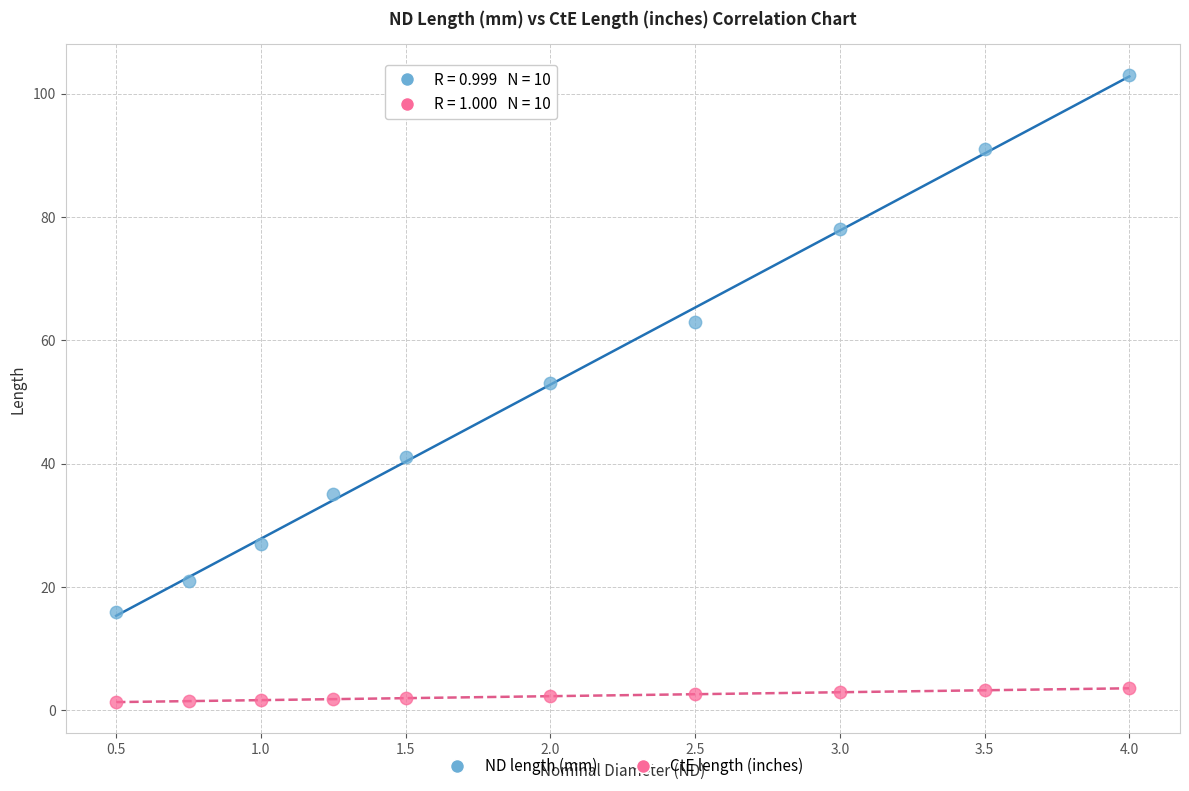

Which series contains the lowest Y value?

CtE length (inches)